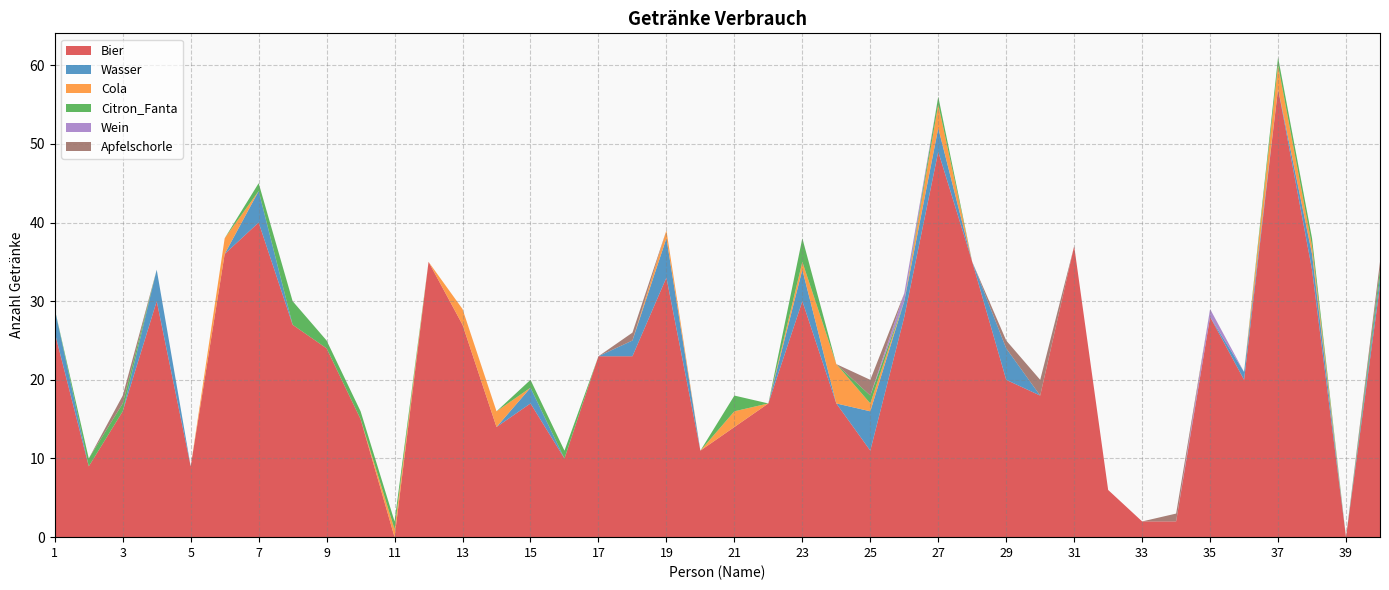

Reading left to right, transcribe all the data shown in this chart.

Bier: 1=26	2=9	3=16	4=30	5=9	6=36	7=40	8=27	9=24	10=15	11=0	12=35	13=27	14=14	15=17	16=10	17=23	18=23	19=33	20=11	21=14	22=17	23=30	24=17	25=11	26=28	27=49	28=35	29=20	30=18	31=37	32=6	33=2	34=2	35=28	36=20	37=57	38=34	39=0	40=32
Wasser: 1=3	2=0	3=0	4=4	5=0	6=0	7=4	8=0	9=0	10=0	11=0	12=0	13=0	14=0	15=2	16=0	17=0	18=2	19=5	20=0	21=0	22=0	23=4	24=0	25=5	26=2	27=3	28=0	29=4	30=0	31=0	32=0	33=0	34=0	35=0	36=1	37=0	38=2	39=0	40=1
Cola: 1=0	2=0	3=0	4=0	5=0	6=2	7=0	8=0	9=0	10=0	11=1	12=0	13=2	14=2	15=0	16=0	17=0	18=0	19=1	20=0	21=2	22=0	23=1	24=5	25=1	26=0	27=3	28=0	29=0	30=0	31=0	32=0	33=0	34=0	35=0	36=0	37=3	38=1	39=0	40=0
Citron_Fanta: 1=0	2=1	3=1	4=0	5=0	6=0	7=1	8=3	9=1	10=1	11=1	12=0	13=0	14=0	15=1	16=1	17=0	18=0	19=0	20=0	21=2	22=0	23=3	24=0	25=1	26=0	27=1	28=0	29=0	30=0	31=0	32=0	33=0	34=0	35=0	36=0	37=1	38=1	39=0	40=1
Wein: 1=0	2=0	3=0	4=0	5=0	6=0	7=0	8=0	9=0	10=0	11=0	12=0	13=0	14=0	15=0	16=0	17=0	18=0	19=0	20=0	21=0	22=0	23=0	24=0	25=0	26=1	27=0	28=0	29=0	30=0	31=0	32=0	33=0	34=0	35=1	36=0	37=0	38=0	39=0	40=0
Apfelschorle: 1=0	2=0	3=1	4=0	5=0	6=0	7=0	8=0	9=0	10=0	11=0	12=0	13=0	14=0	15=0	16=0	17=0	18=1	19=0	20=0	21=0	22=0	23=0	24=0	25=2	26=0	27=0	28=0	29=1	30=2	31=0	32=0	33=0	34=1	35=0	36=0	37=0	38=0	39=0	40=1